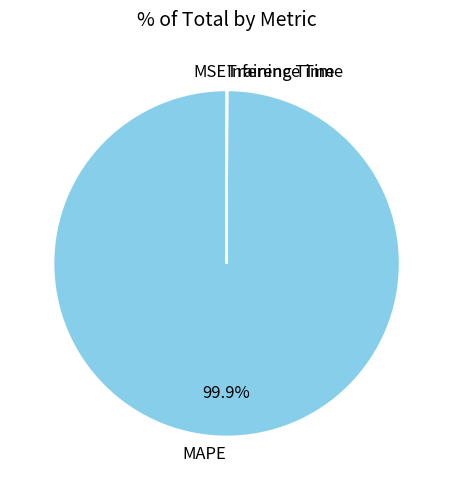

Which category has the biggest portion of the pie?

MAPE